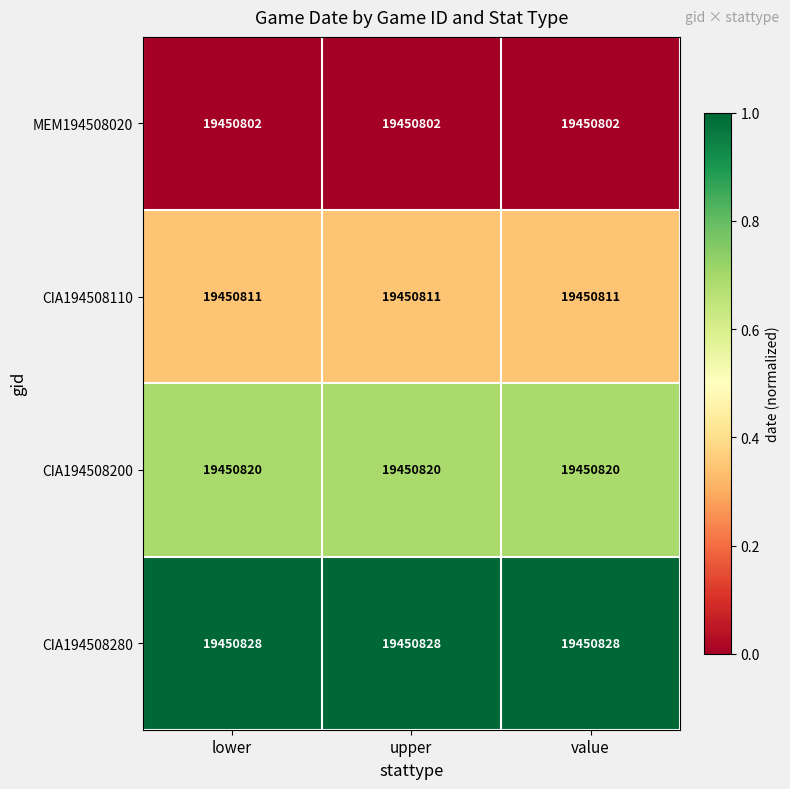

List the series in order of their overall mean, highest first.

CIA194508280, CIA194508200, CIA194508110, MEM194508020